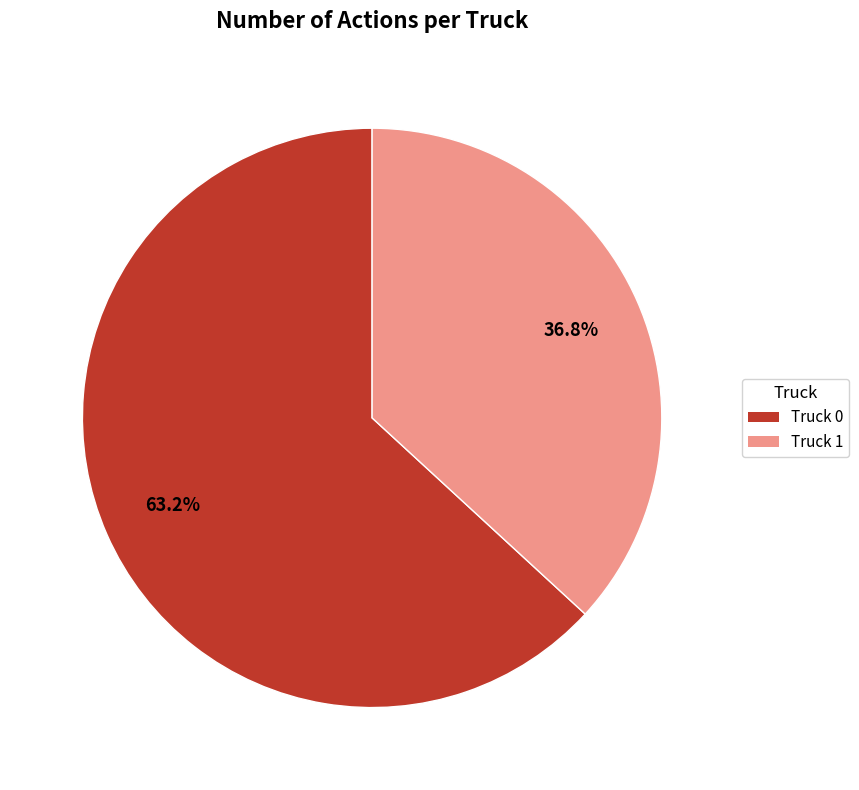

Which has a higher value, Truck 1 or Truck 0?

Truck 0